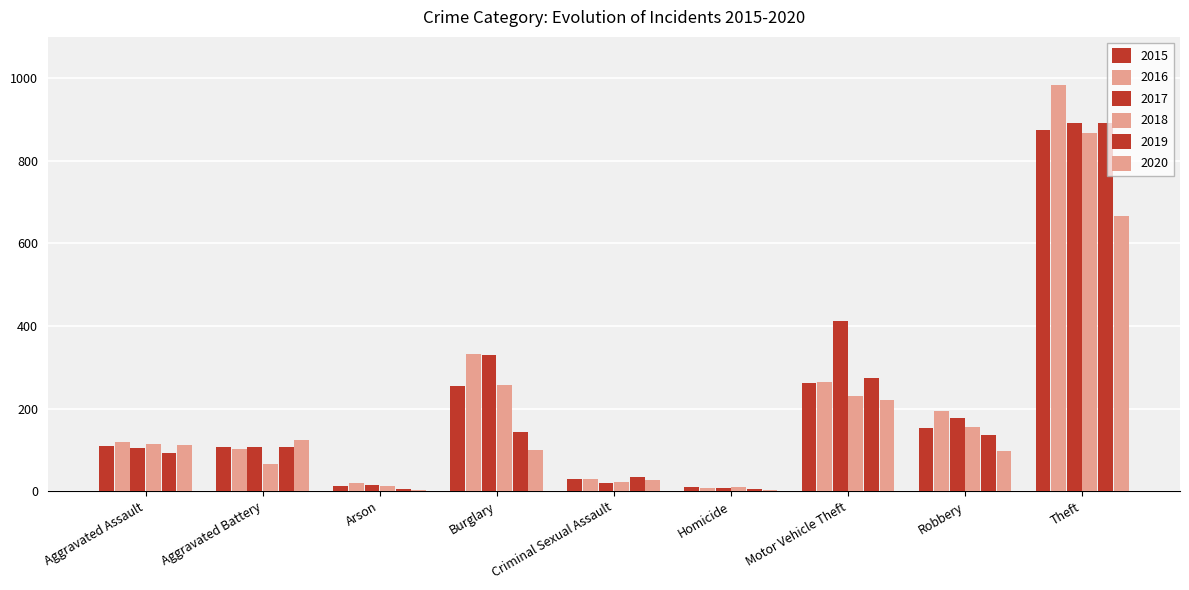

What is the total value across all series at Theft?

5175